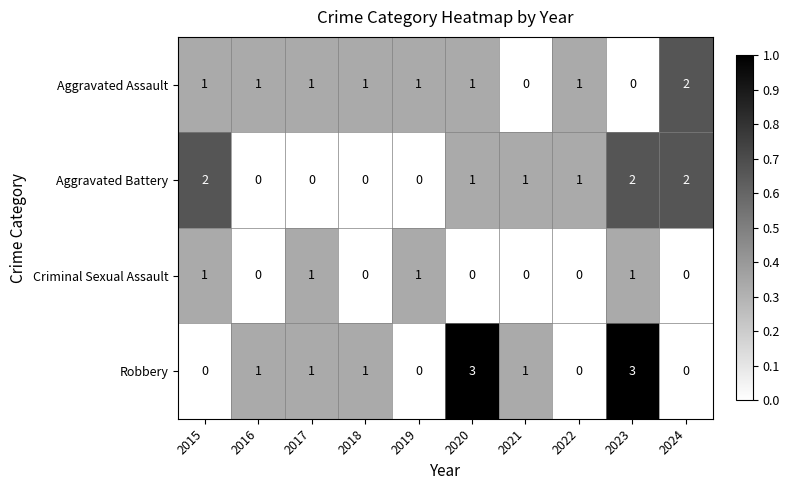

Between 2023 and 2024, which series saw the biggest shift?

Robbery